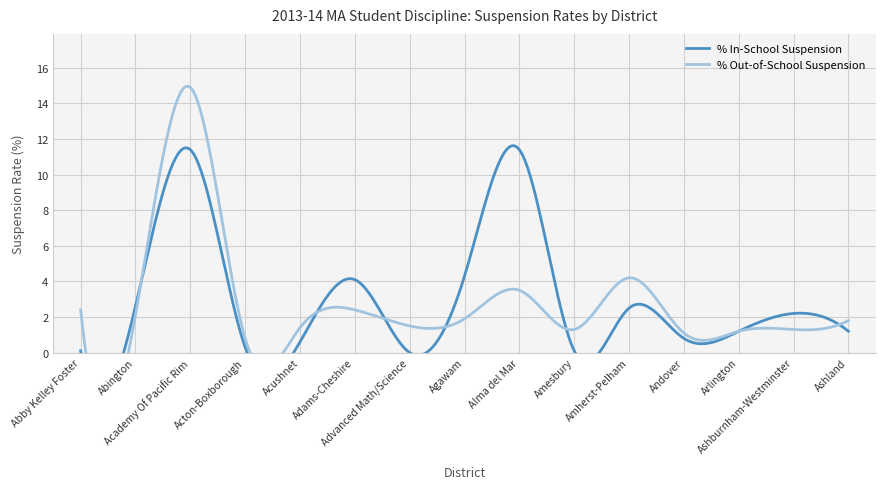

Is it true that % Out-of-School Suspension equals 1.8 at Ashland?

True